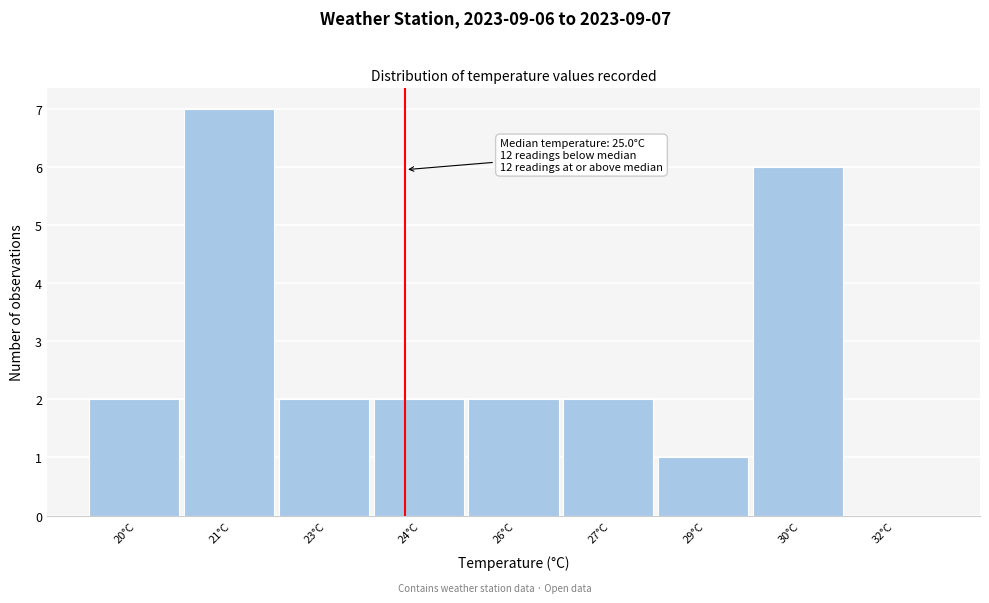

Reading left to right, extract all data points from this chart.

20°C=2	21°C=7	23°C=2	24°C=2	26°C=2	27°C=2	29°C=1	30°C=6	32°C=0